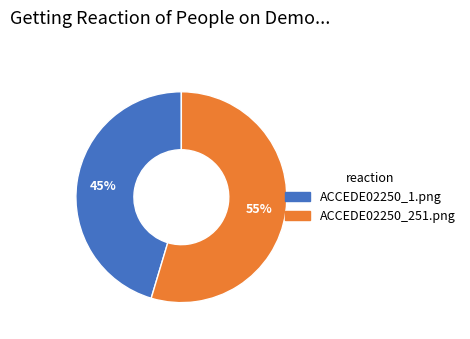

Is there a majority slice in this chart?

Yes